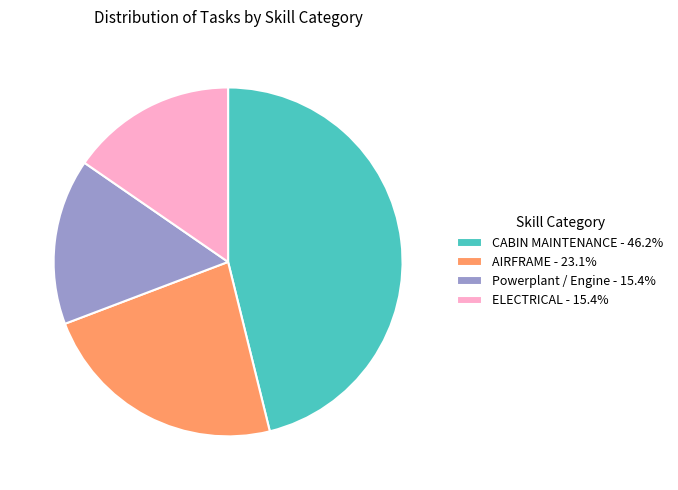

Is the sum of ELECTRICAL - 15.4% and AIRFRAME - 23.1% greater than half?

No